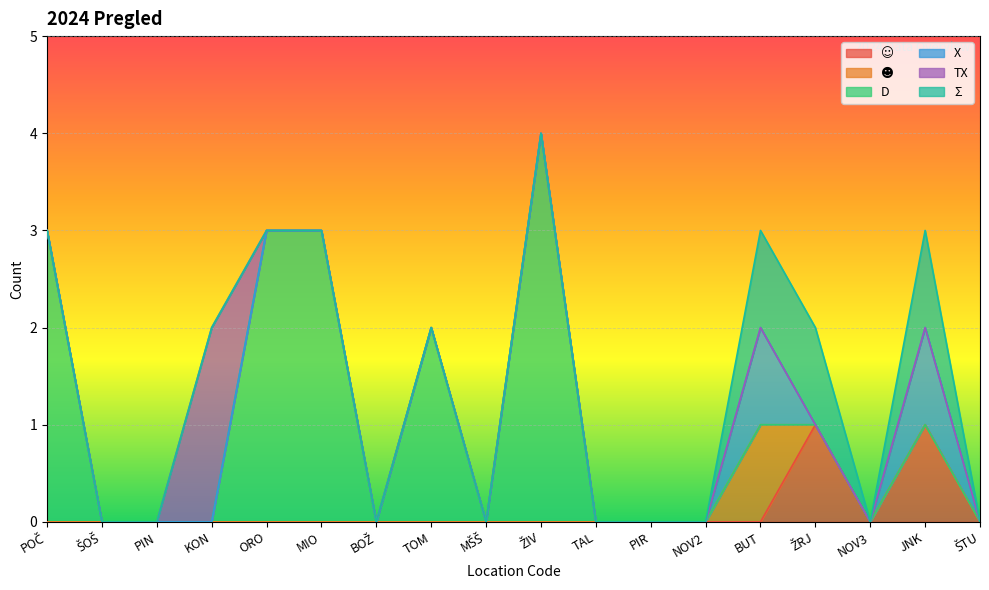

True or false: ☻ and TX intersect in this chart.

False